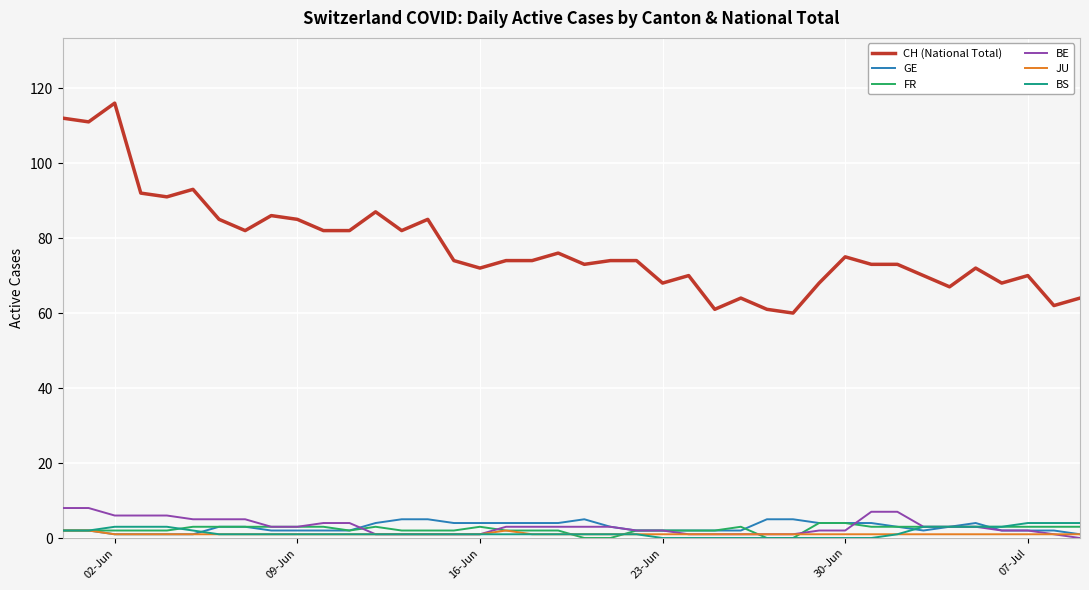

True or false: FR has more than 0 points higher than both neighbors.

True